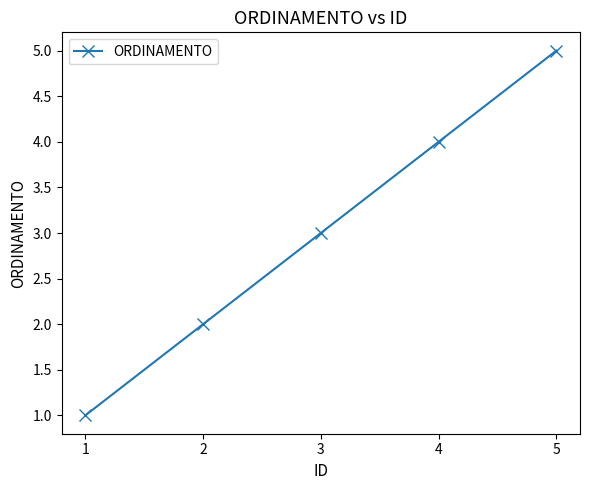

What is the greatest value displayed?

5